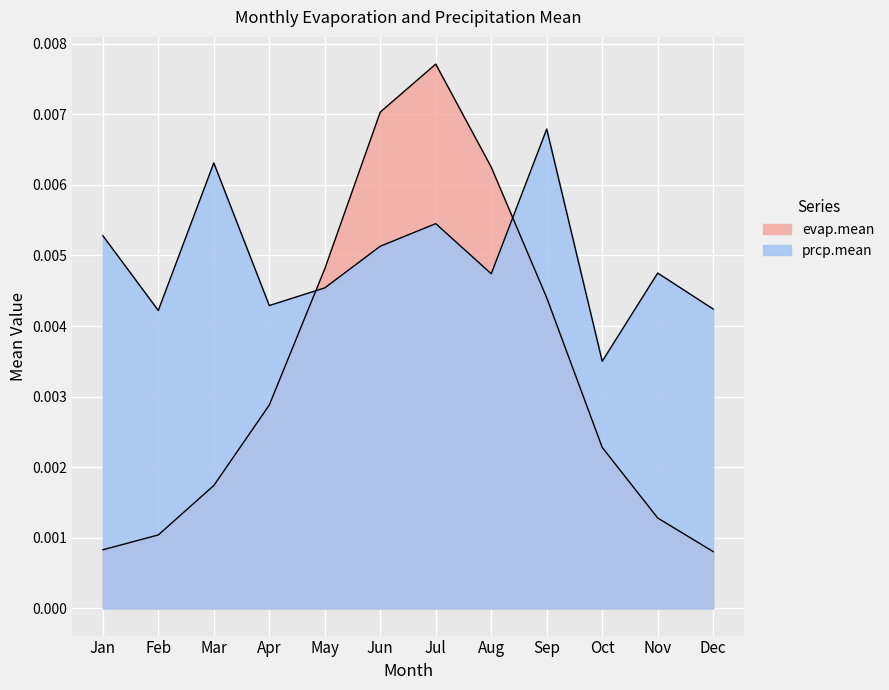

Where do evap.mean and prcp.mean first cross each other?

Apr and May